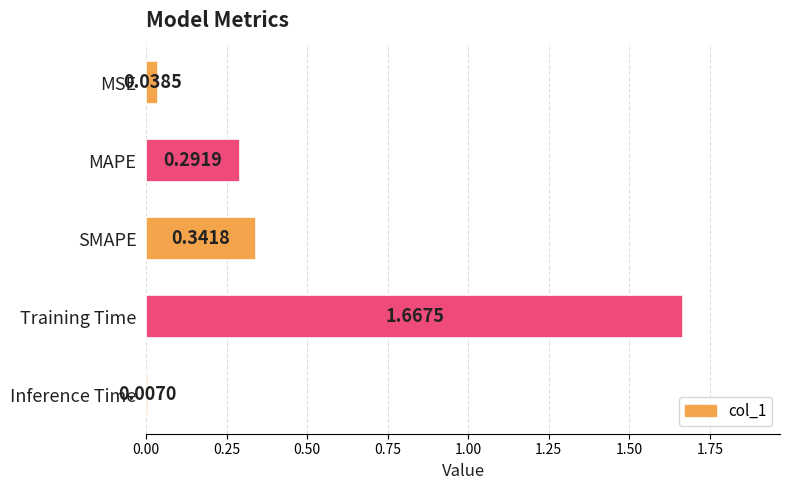

How many bars are there in total?

5